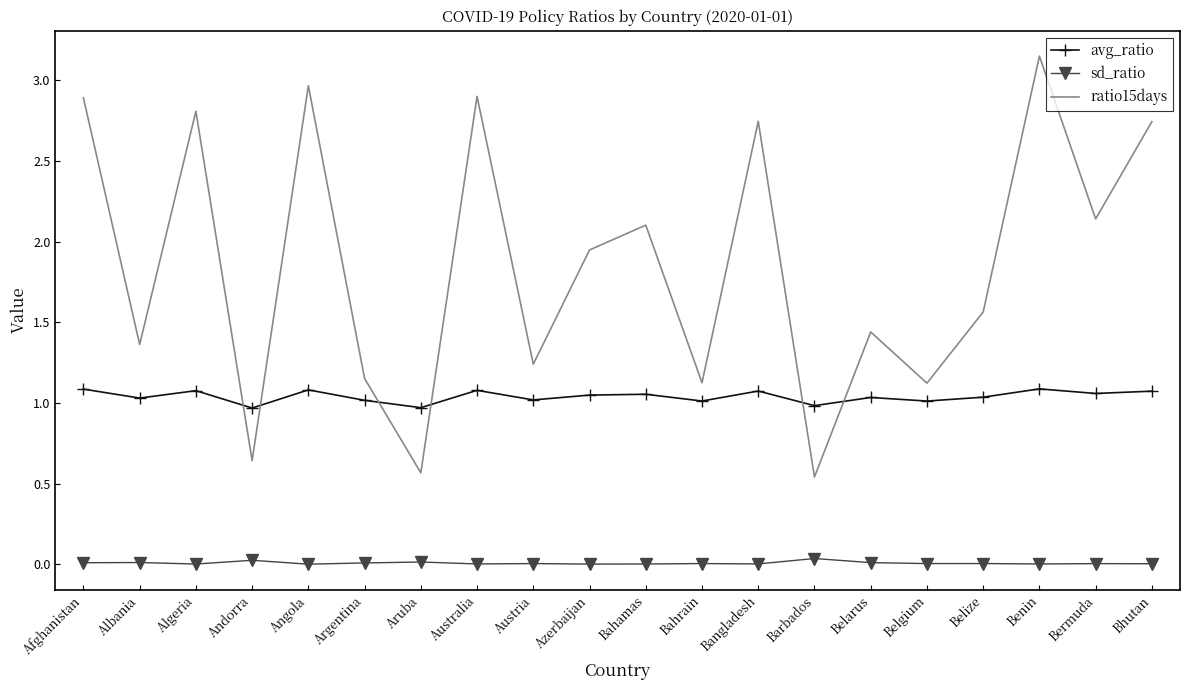

At which category does the chart reach its peak across all series?

Benin